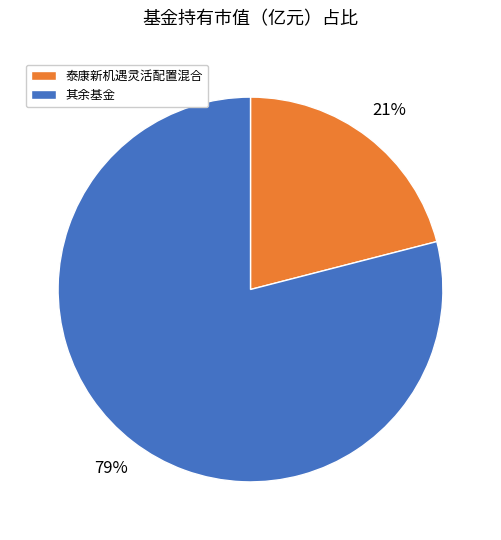

To the nearest percent, what is the average slice percentage?

50%